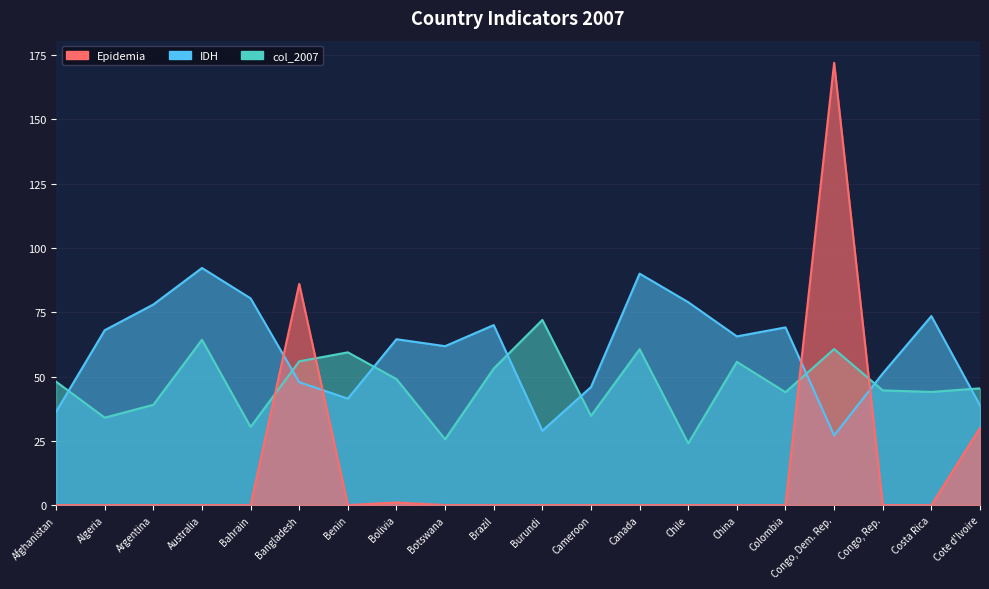

What value does the col_2007 series have at Brazil?

53.1